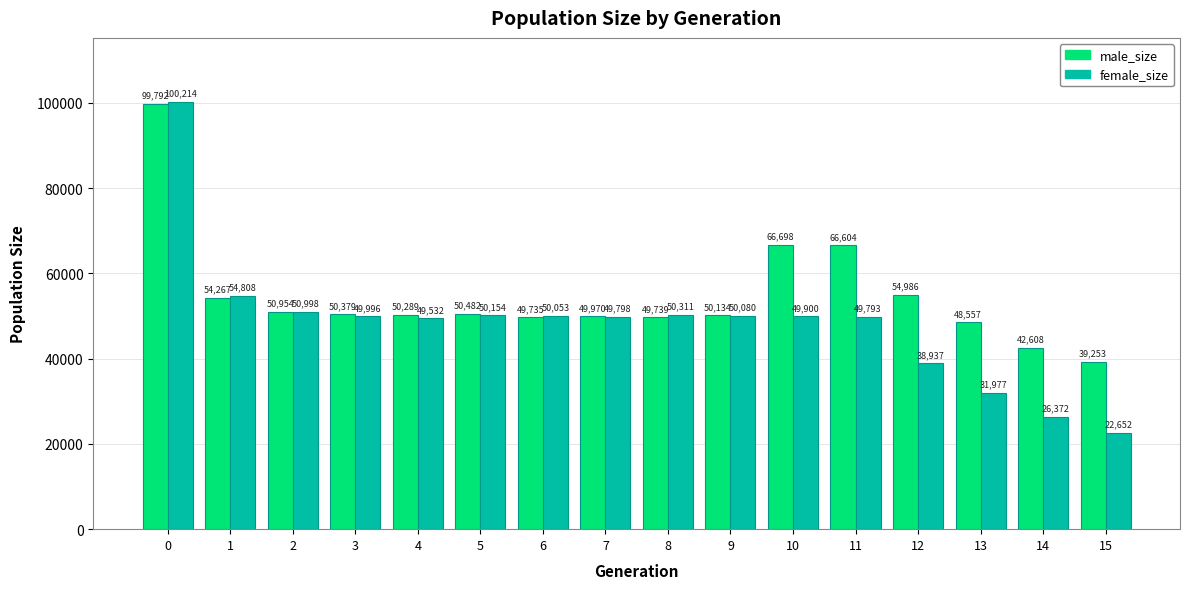

Does the chart contain stacked bars?

No